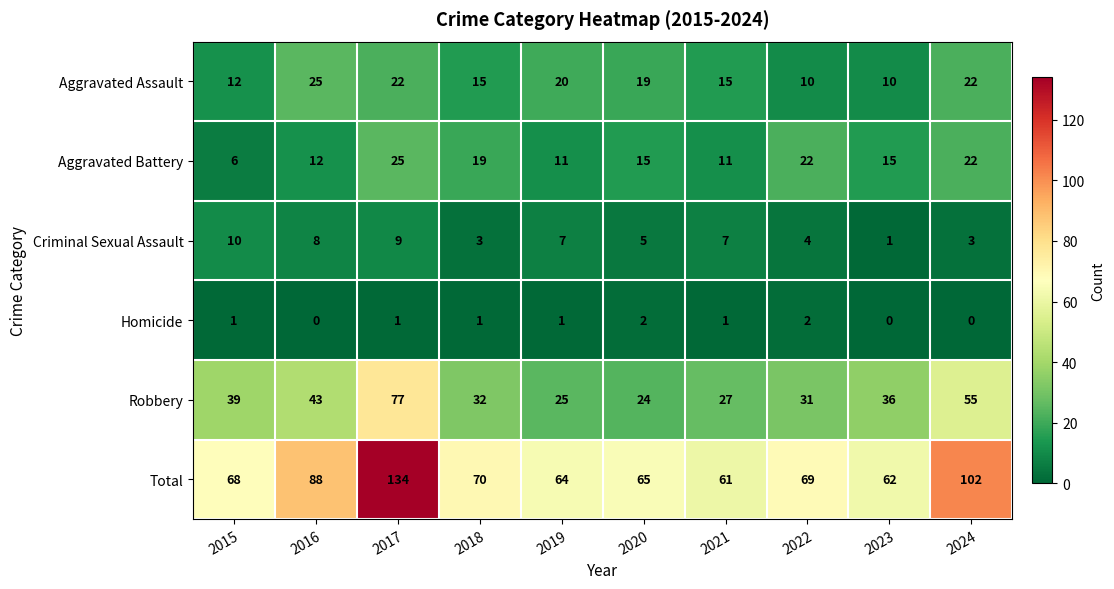

At how many categories does at least one series exceed 50?

10